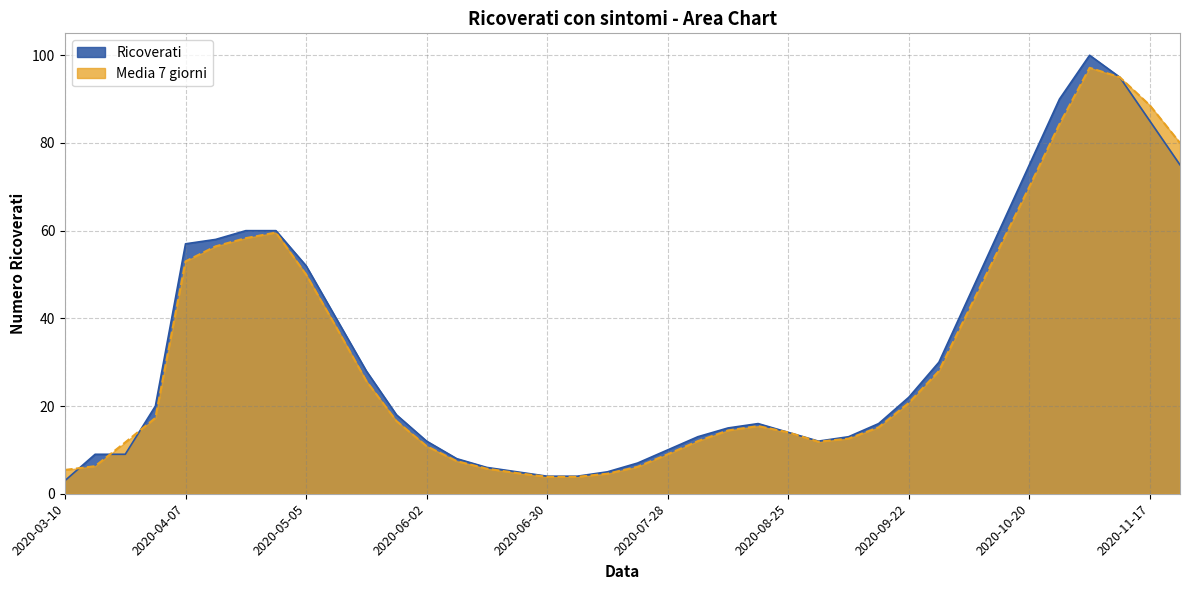

List the series in order of their peak value, highest first.

Ricoverati, Media 7 giorni